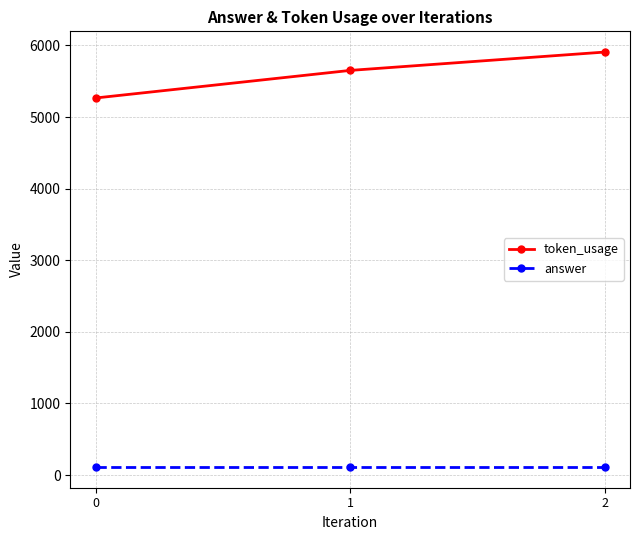

Which category has the highest value across all series?

2